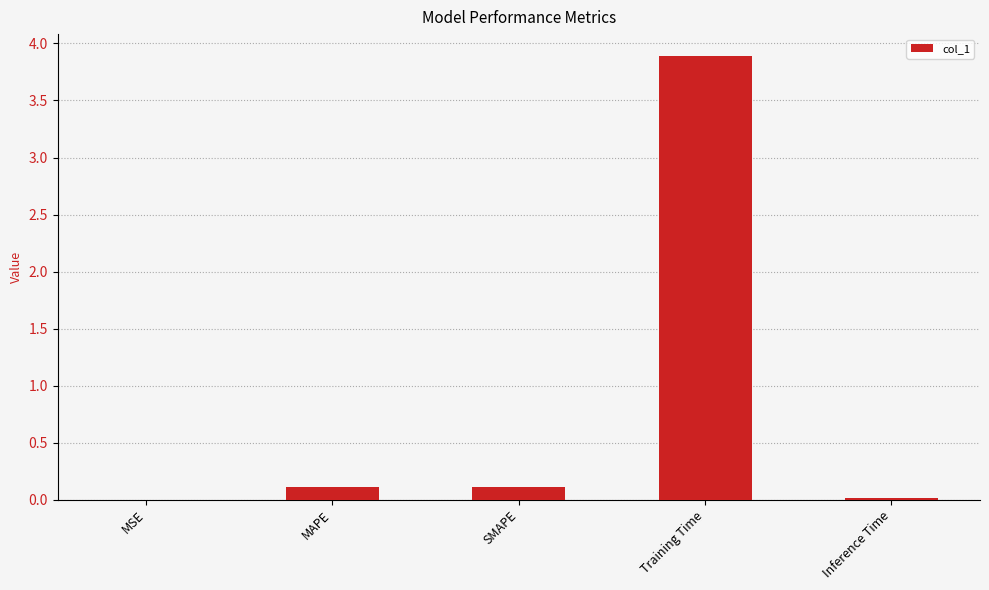

The value at MSE is 0.0. True or false?

True